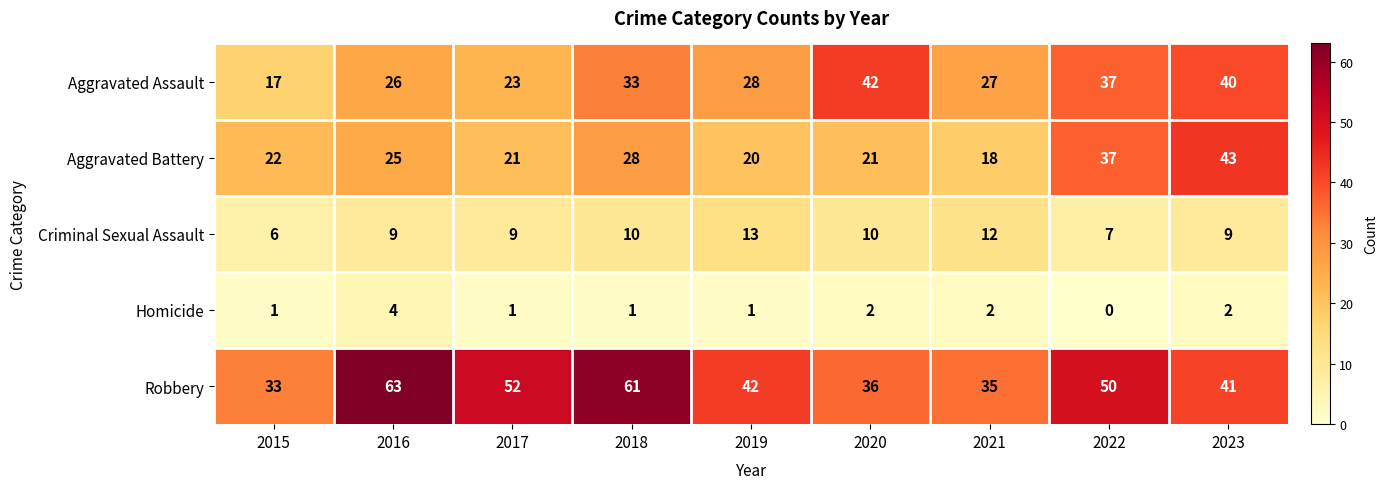

At which category is the sum across all series the highest?

2023